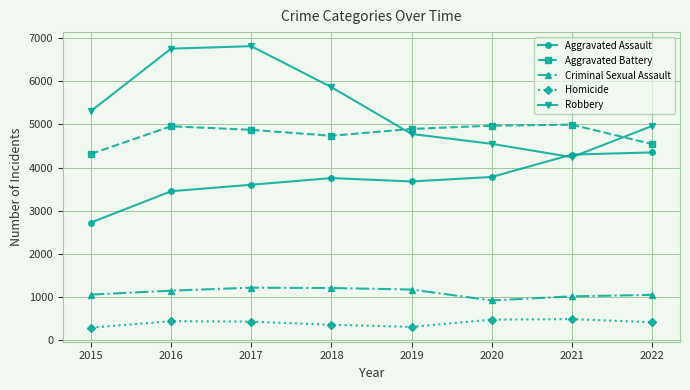

What is the maximum value for Criminal Sexual Assault?

1216